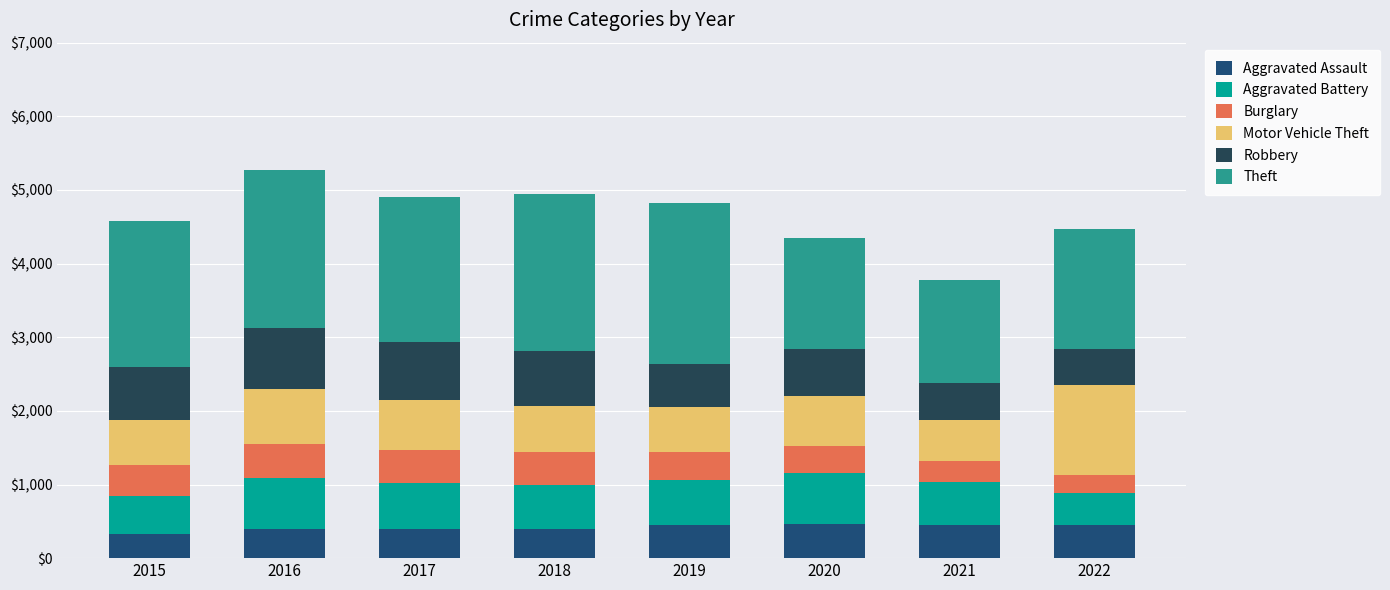

What value does the Burglary series have at 2019?

383